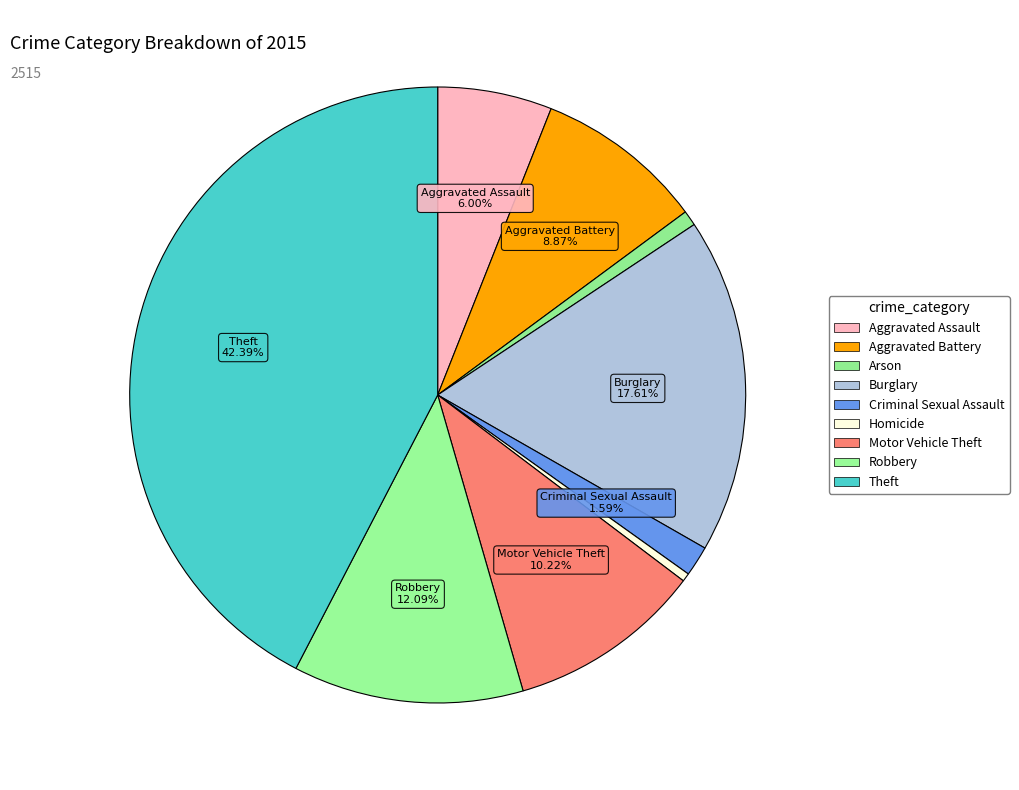

To the nearest percent, what is the difference between the Criminal Sexual Assault and Robbery slice percentages?

10%